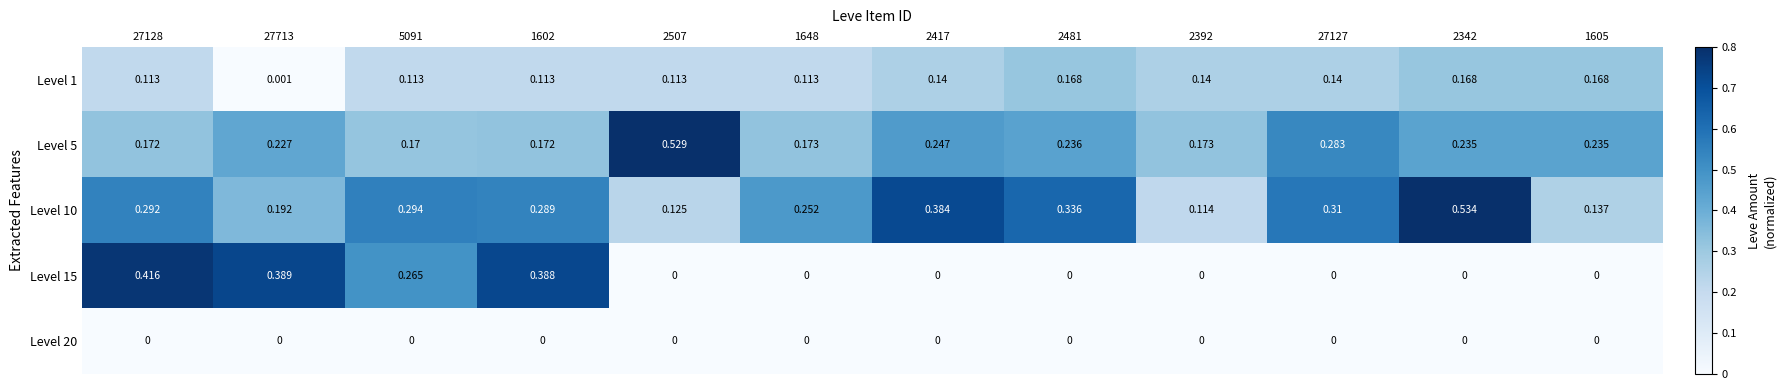

Is the value of Level 1 at 2392 greater than the value of Level 20 at 2392?

Yes